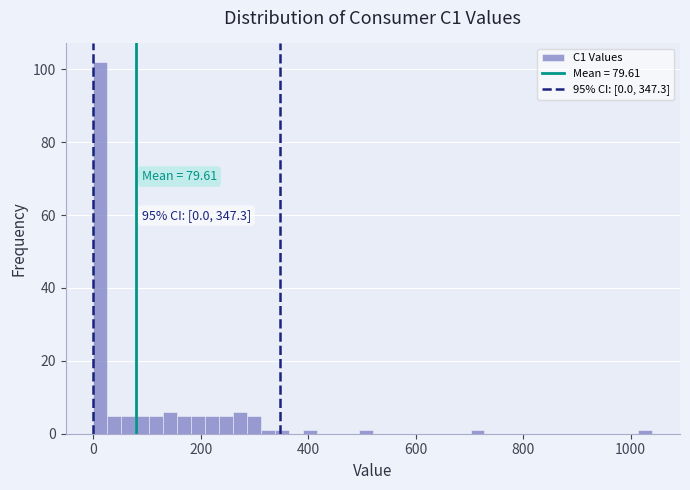

Around what value on the x-axis is the tallest bar? Give the approximate position of its centre, as read against the axis.

20